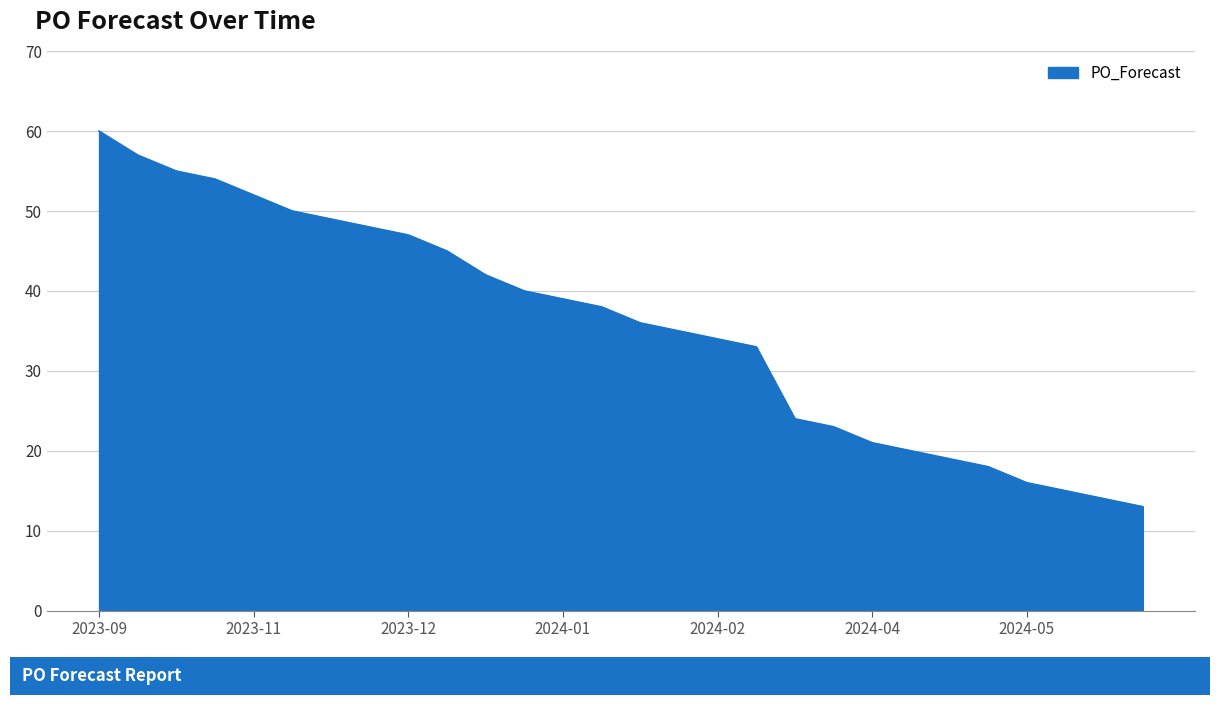

Reading left to right, extract all data points from this chart.

60	57	55	54	52	50	49	48	47	45	42	40	39	38	36	35	34	33	24	23	21	20	19	18	16	15	14	13